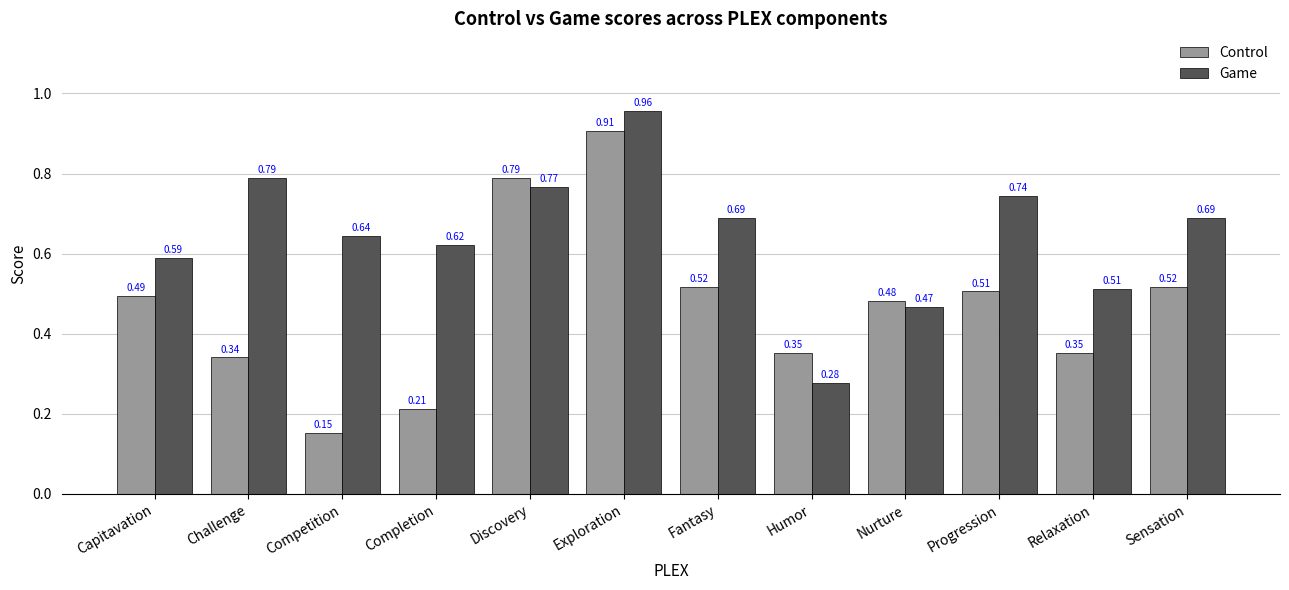

Rank the series by their average value, from lowest to highest.

Control, Game